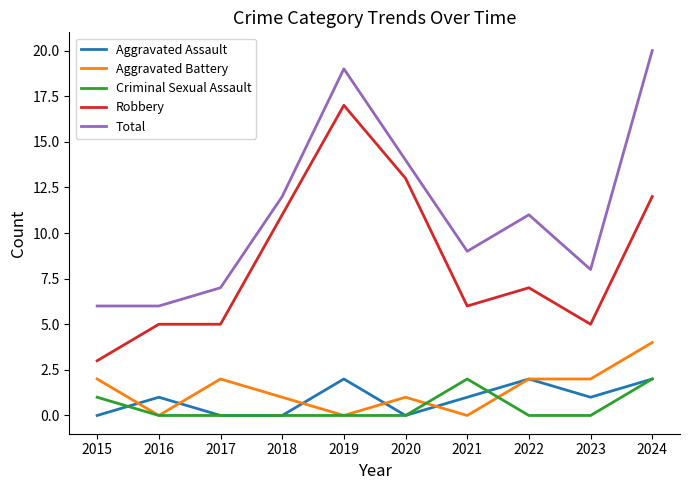

True or false: Aggravated Assault and Total cross at least once.

False